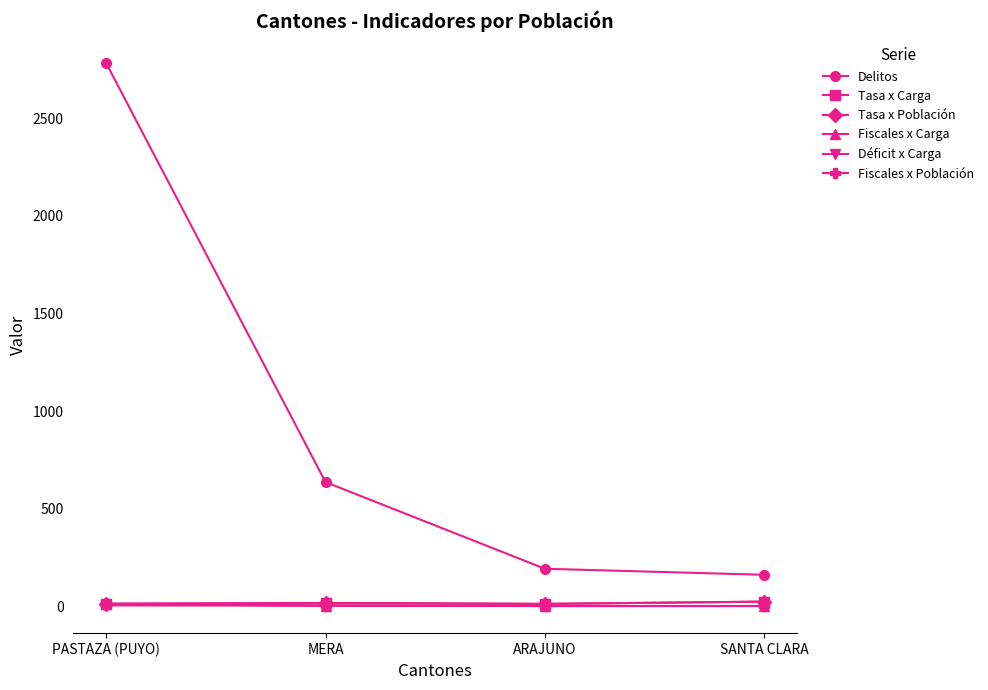

True or false: Tasa x Carga and Fiscales x Carga cross at least once.

False